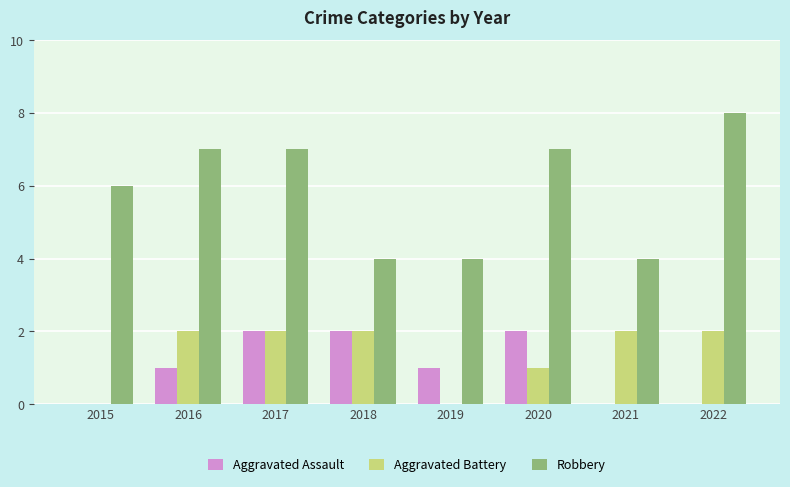

What is the maximum value shown in the chart?

8